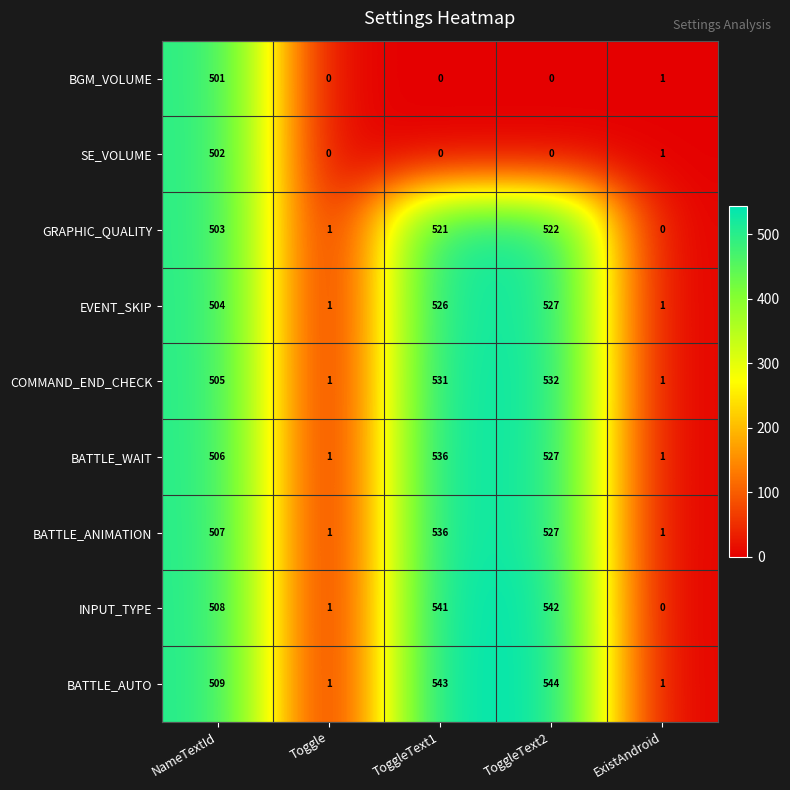

At which category does the chart reach its peak across all series?

ToggleText2